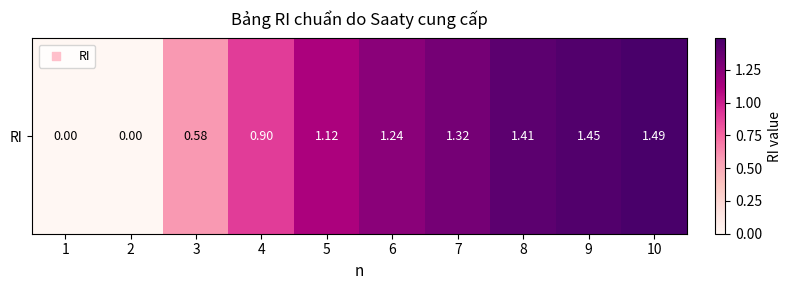

At which label does the data first exceed 1?

5